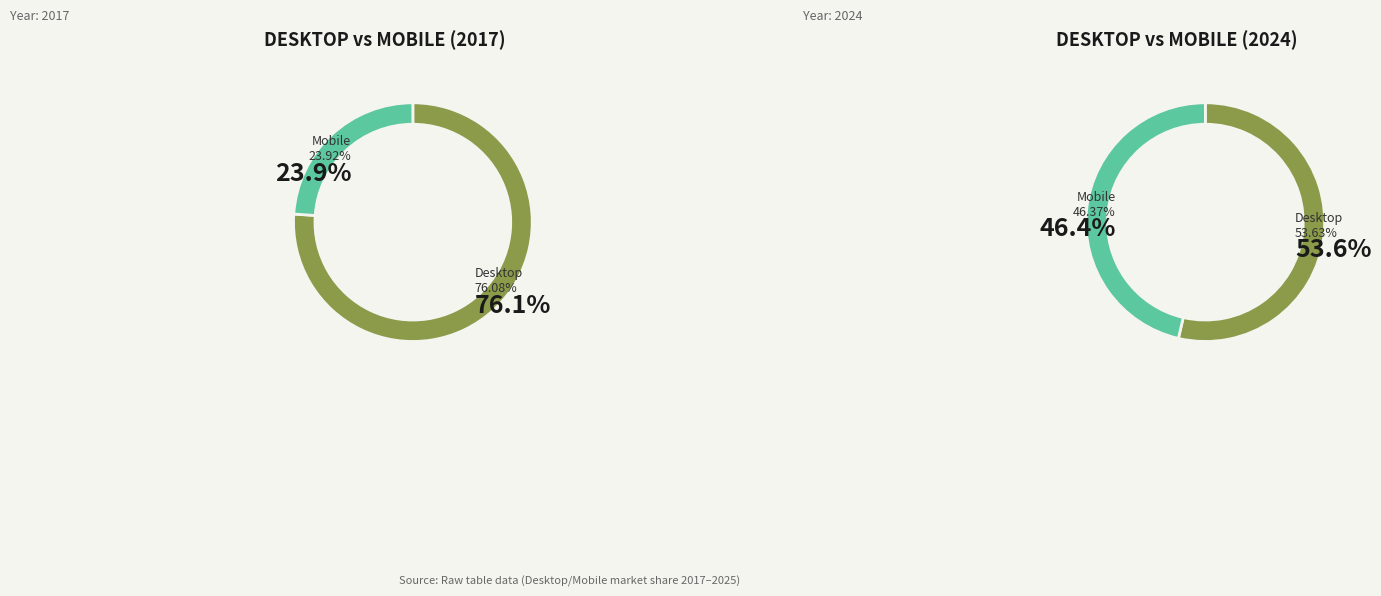

True or false: 2023 accounts for 23% of the total.

False